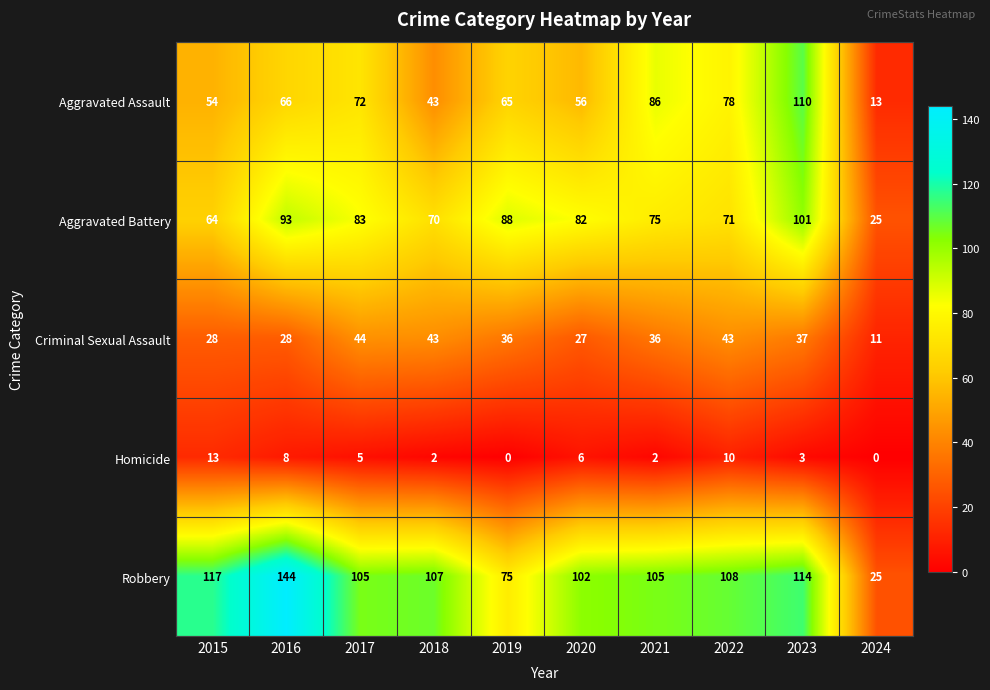

What is the spread (max minus min) of values at 2018?

105